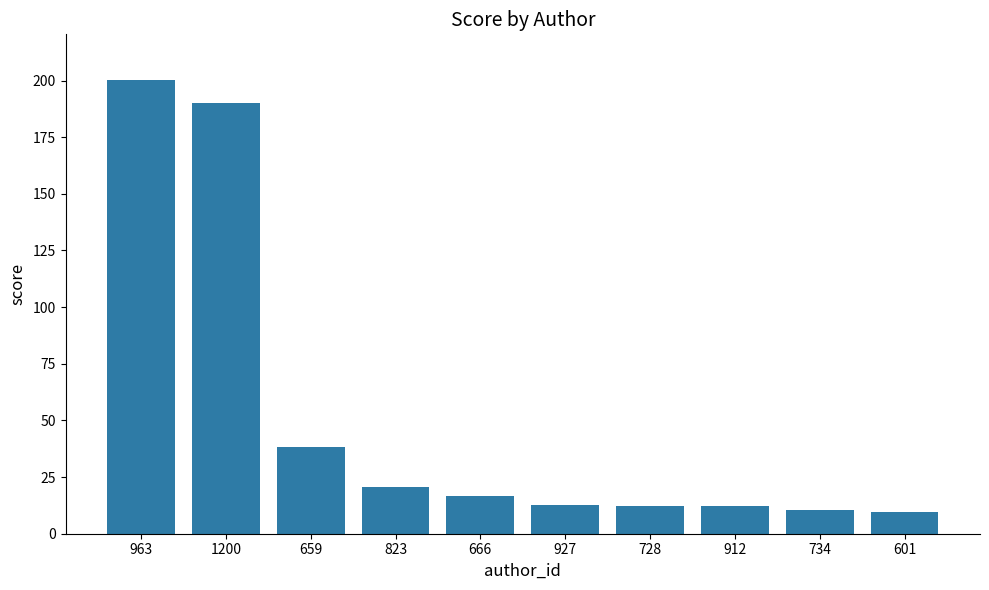

At which label is the value closest to 104?

659